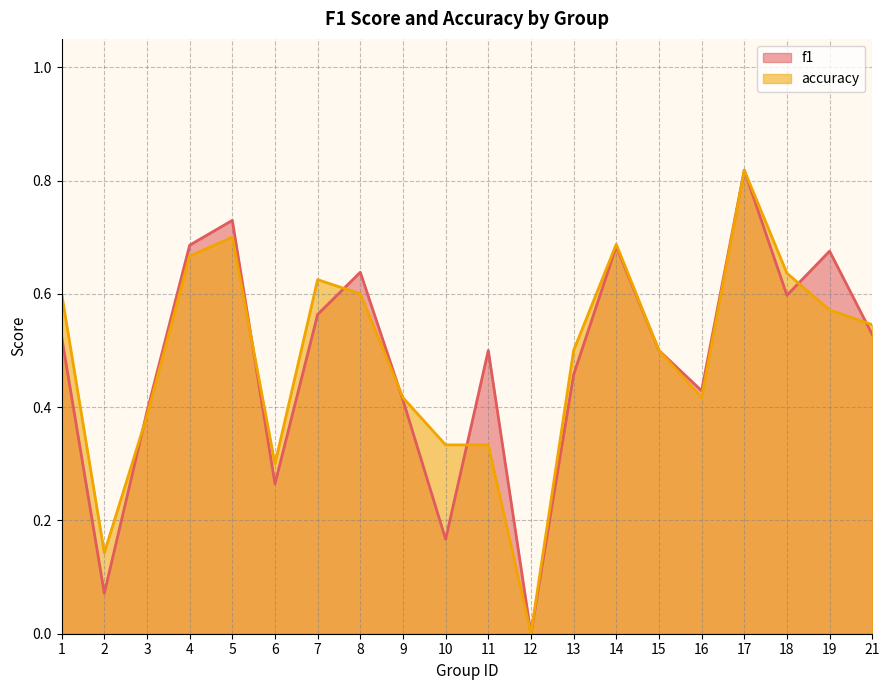

True or false: accuracy and f1 cross at least once.

True